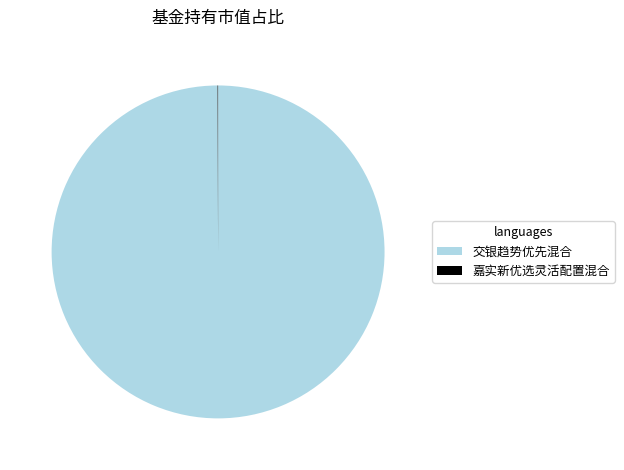

What is the largest slice in the pie chart?

交银趋势优先混合